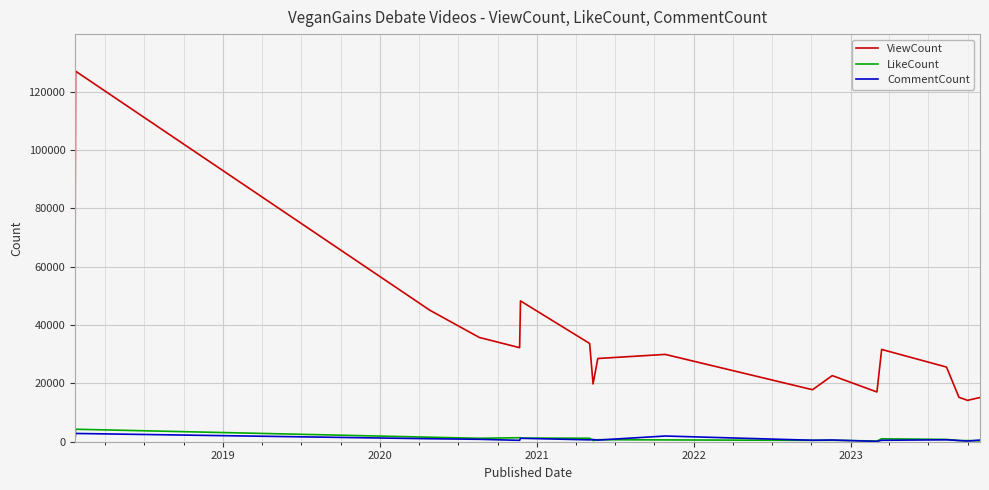

Which series has the largest total across all categories?

ViewCount